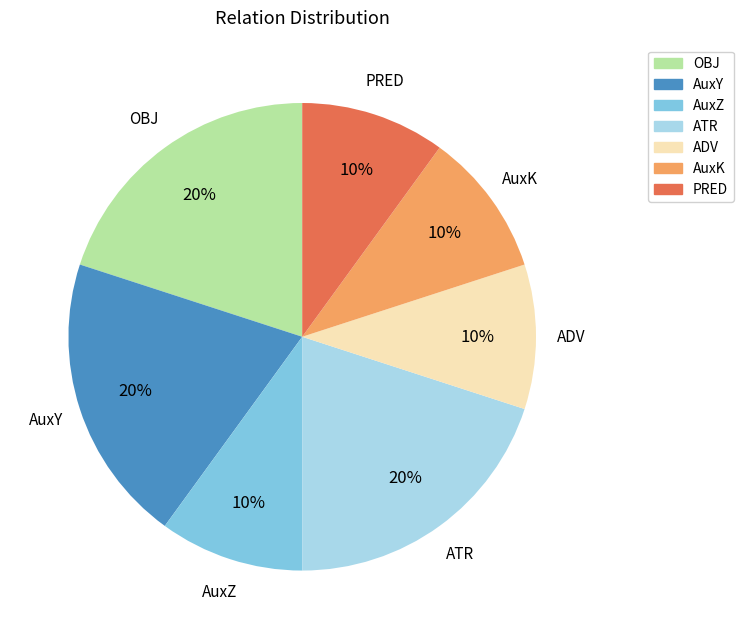

True or false: AuxZ accounts for 20% of the total.

False